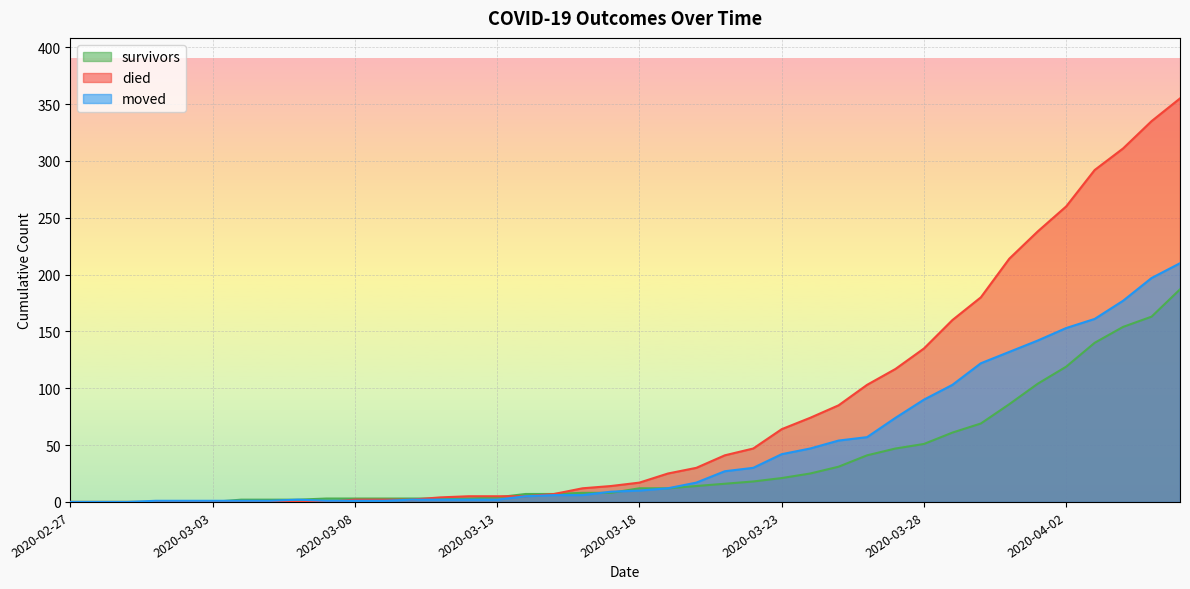

Does the chart display data point markers on the line(s)?

No